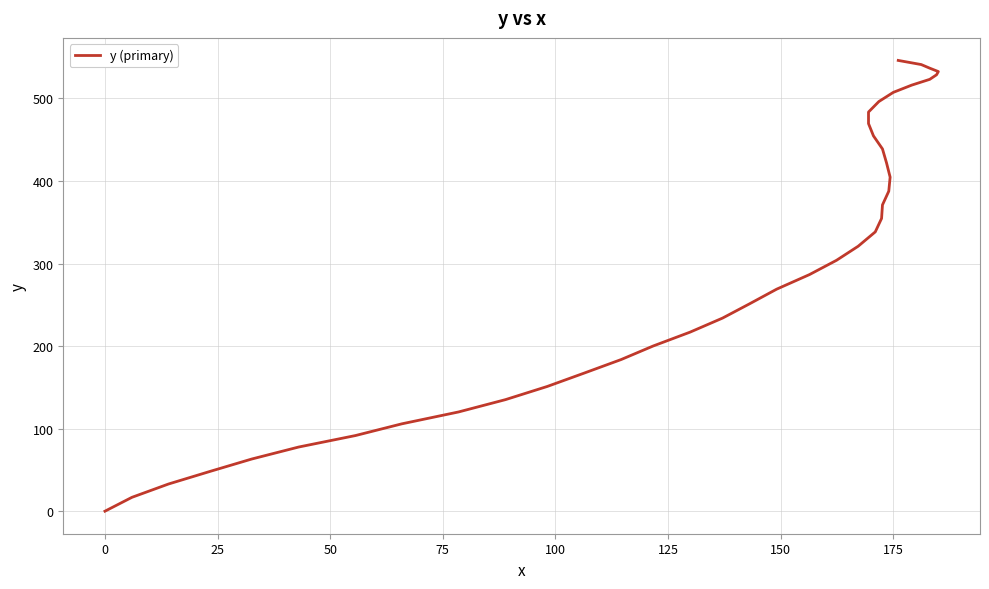

True or false: the data has more than 2 interior local peaks.

False